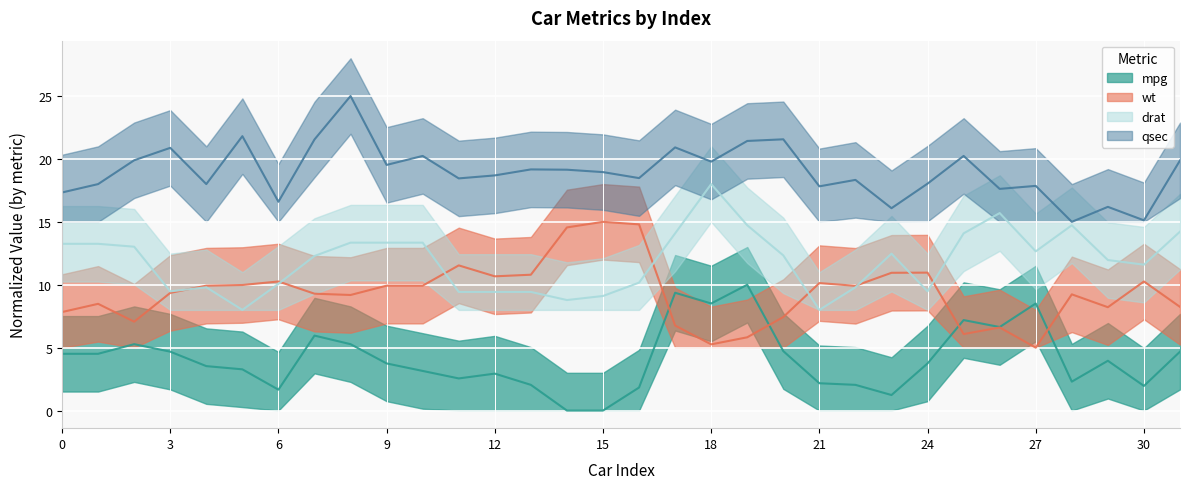

The value of mpg at 23 is 1.2. True or false?

True